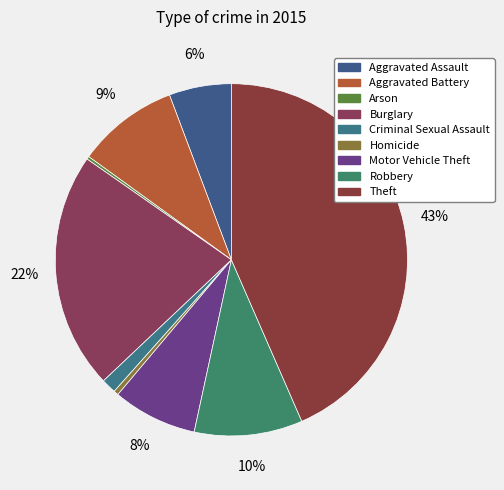

The Aggravated Assault slice represents 6% of the pie. True or false?

True